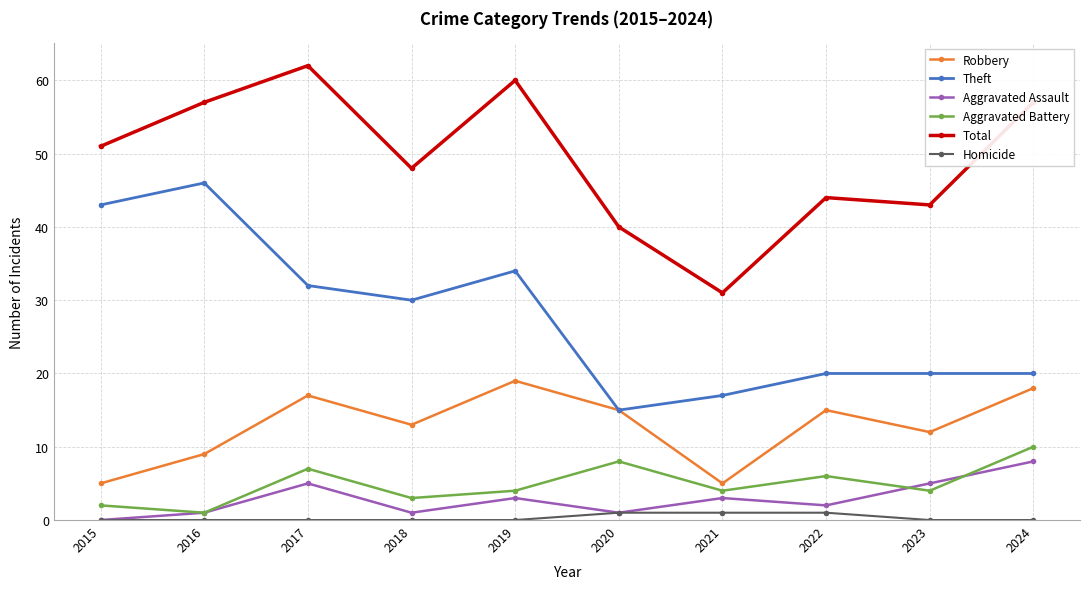

True or false: Aggravated Assault has more than 0 interior local peaks.

True